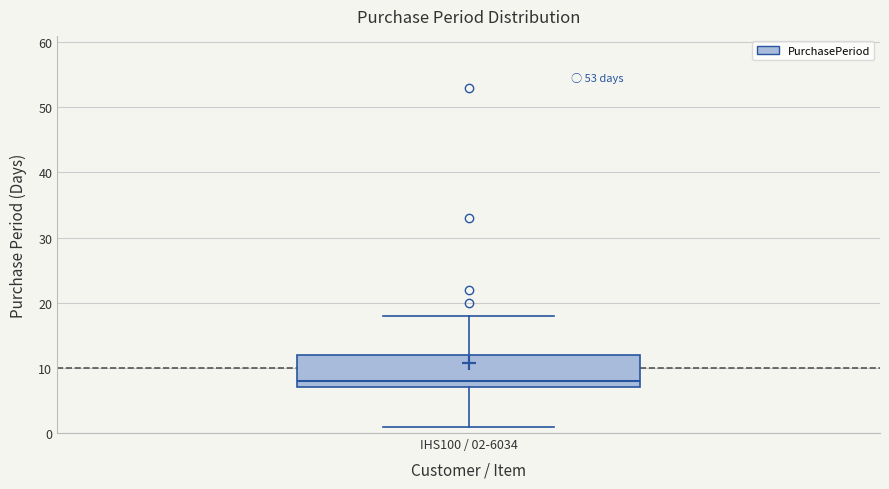

Where is the lower edge of the box for IHS100 / 02-6034 on the y-axis? The values are not printed on the chart, so give them approximately, as read against the axis.

7